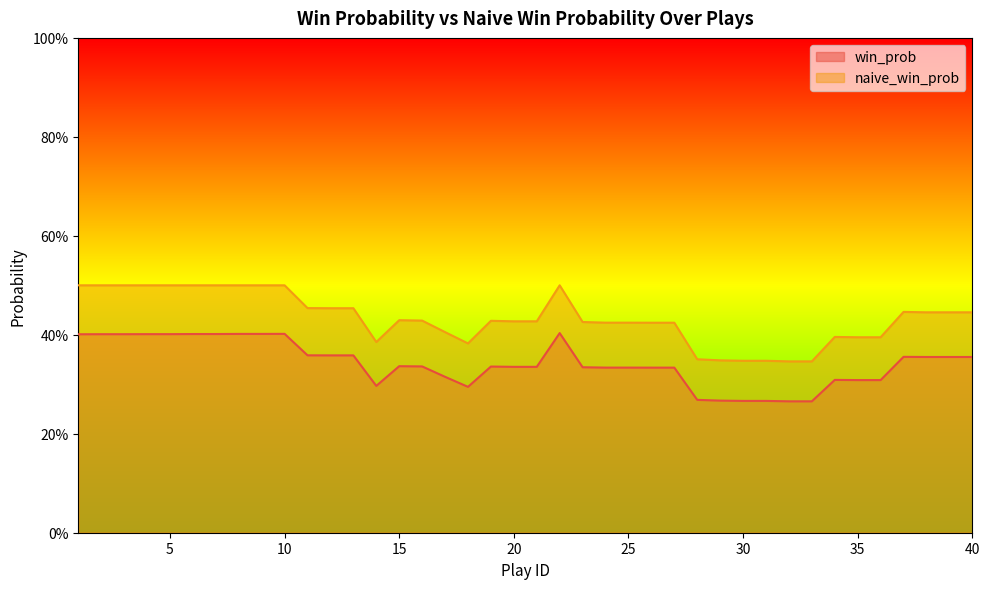

What is the value of the naive_win_prob point at the 8th from the left?

0.5